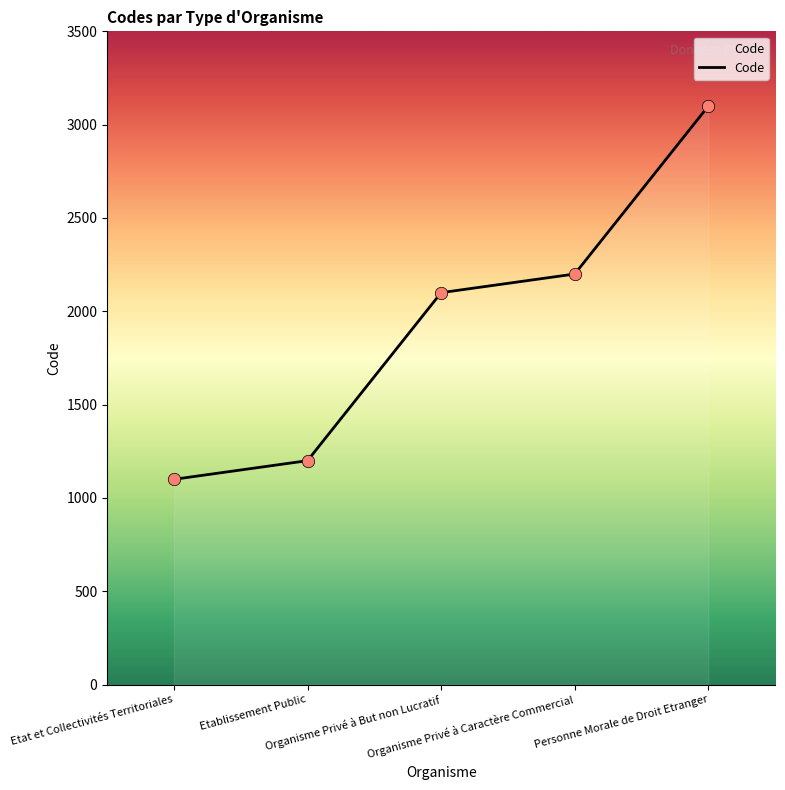

What is the change in value from Etat et Collectivités Territoriales to Organisme Privé à But non Lucratif?

+1000